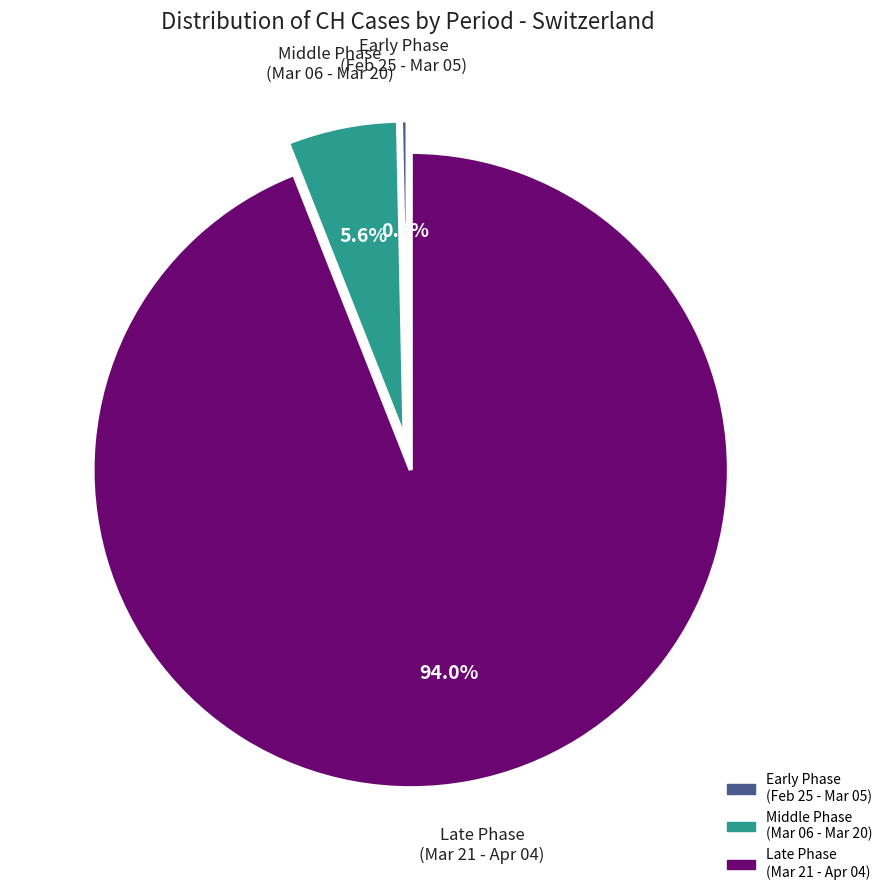

Is there any slice that represents more than half of the pie?

Yes